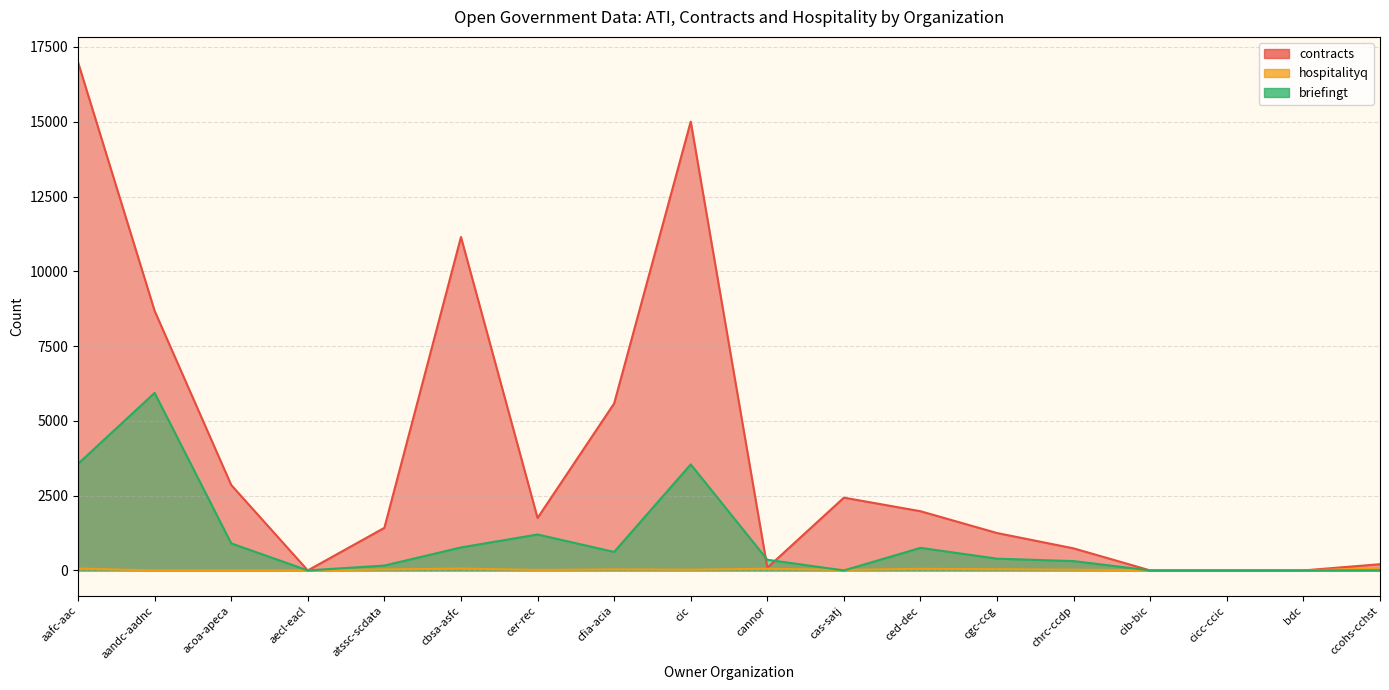

What is the difference between the maximum and minimum values in the contracts series?

16988